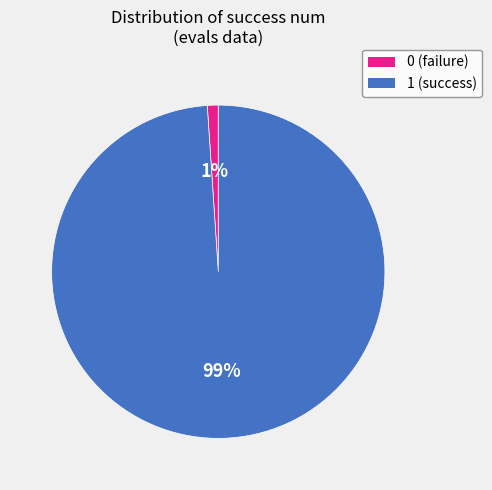

Combined, do 0 and 1 account for over 50%?

Yes